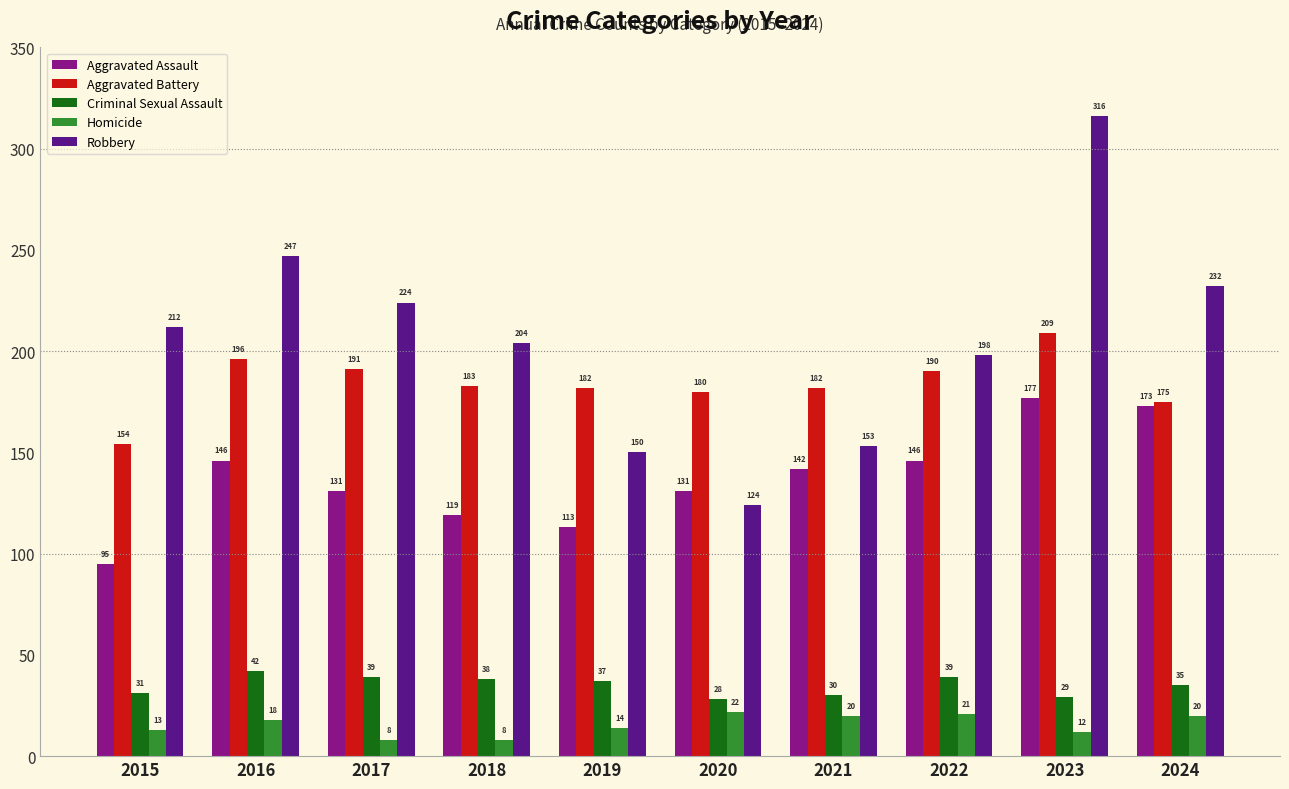

Reading left to right, transcribe all the data shown in this chart.

Aggravated Assault: 95	146	131	119	113	131	142	146	177	173
Aggravated Battery: 154	196	191	183	182	180	182	190	209	175
Criminal Sexual Assault: 31	42	39	38	37	28	30	39	29	35
Homicide: 13	18	8	8	14	22	20	21	12	20
Robbery: 212	247	224	204	150	124	153	198	316	232